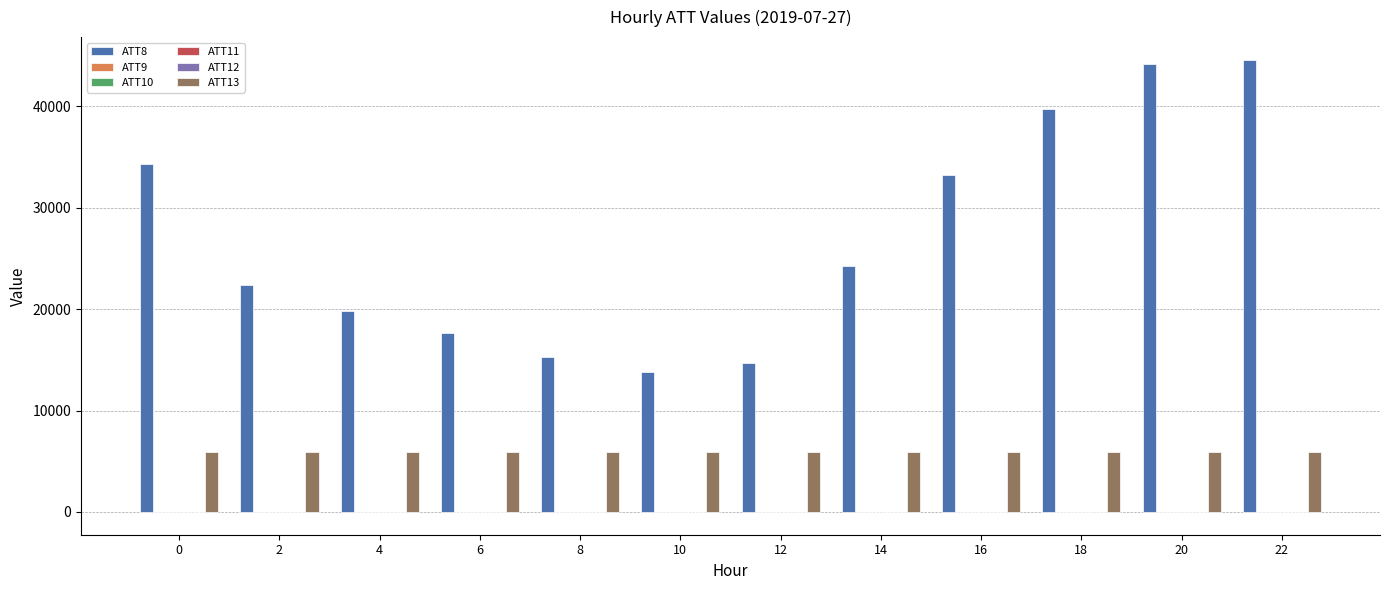

The value of ATT8 at 8 is 21861.1. True or false?

False